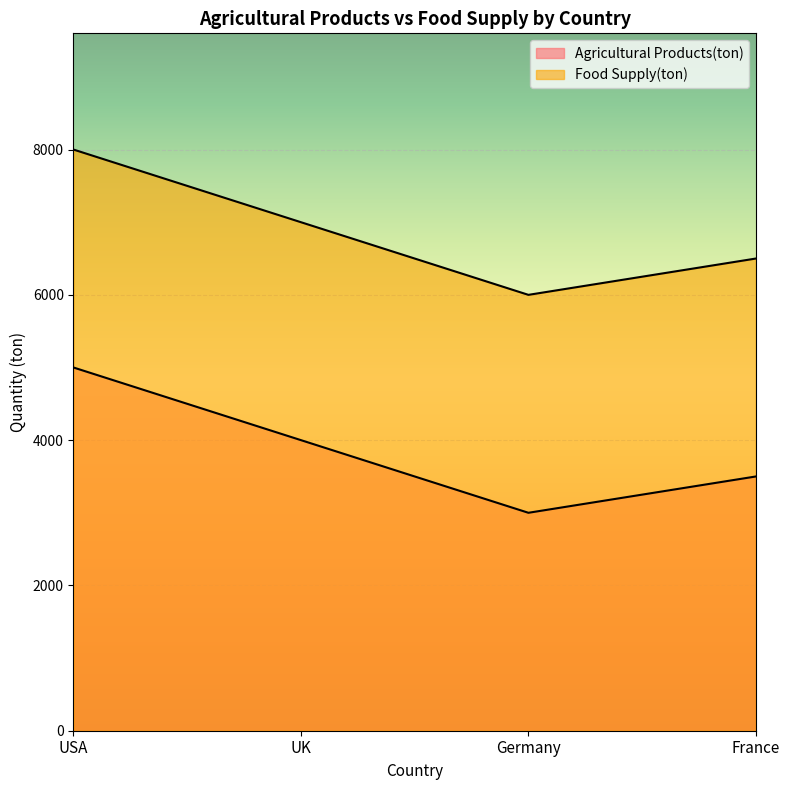

What is the minimum value shown in the chart?

3000